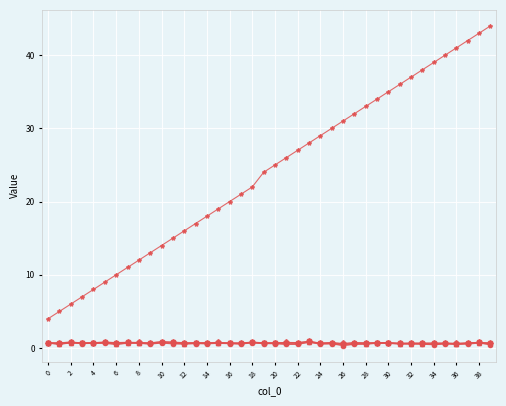

What is the greatest value displayed?

44.0